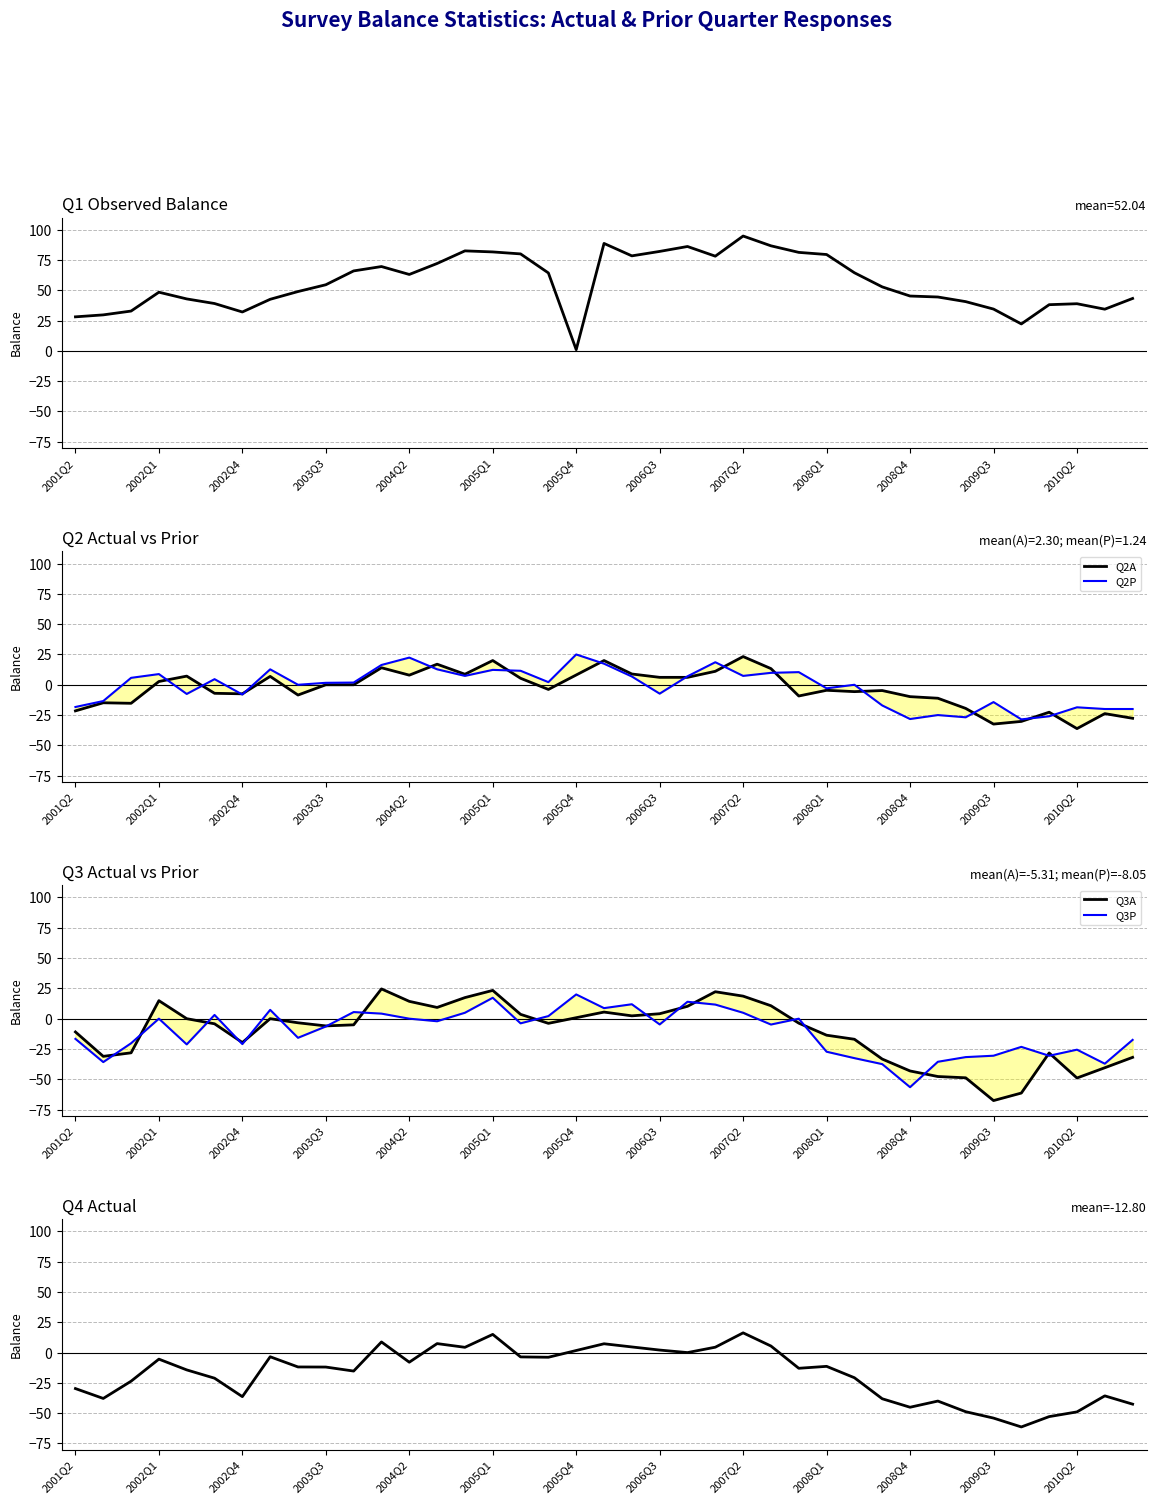

True or false: Q1 (Obs) has more than 1 points higher than both neighbors.

True